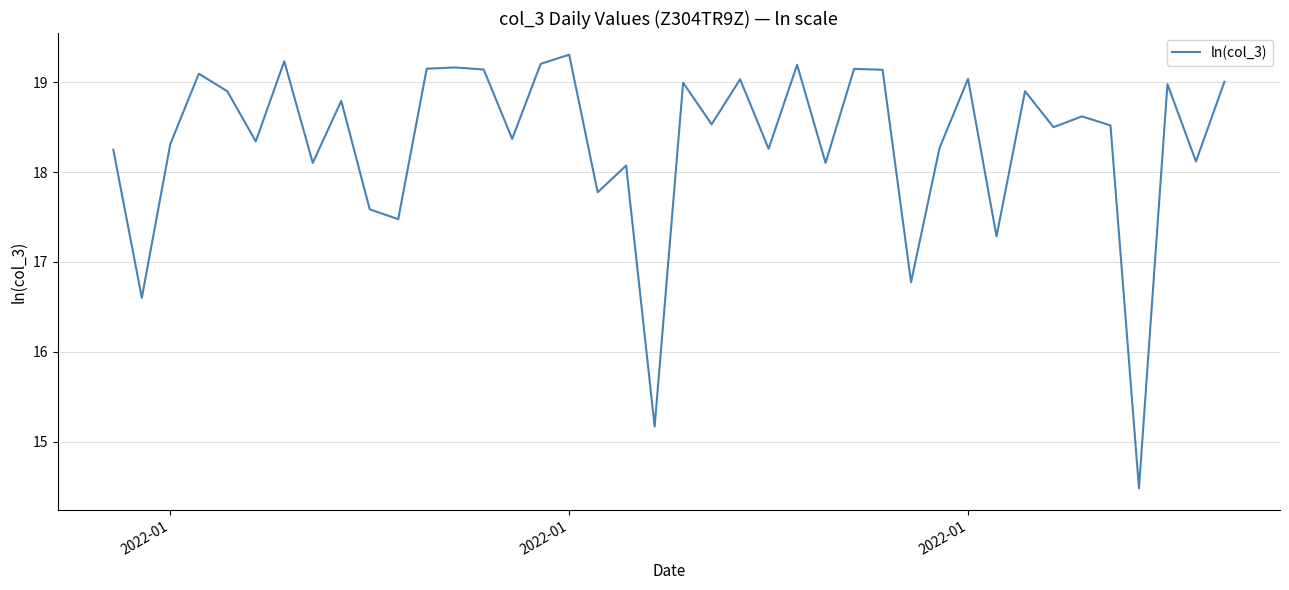

What is the difference between the maximum and minimum values?

4.8